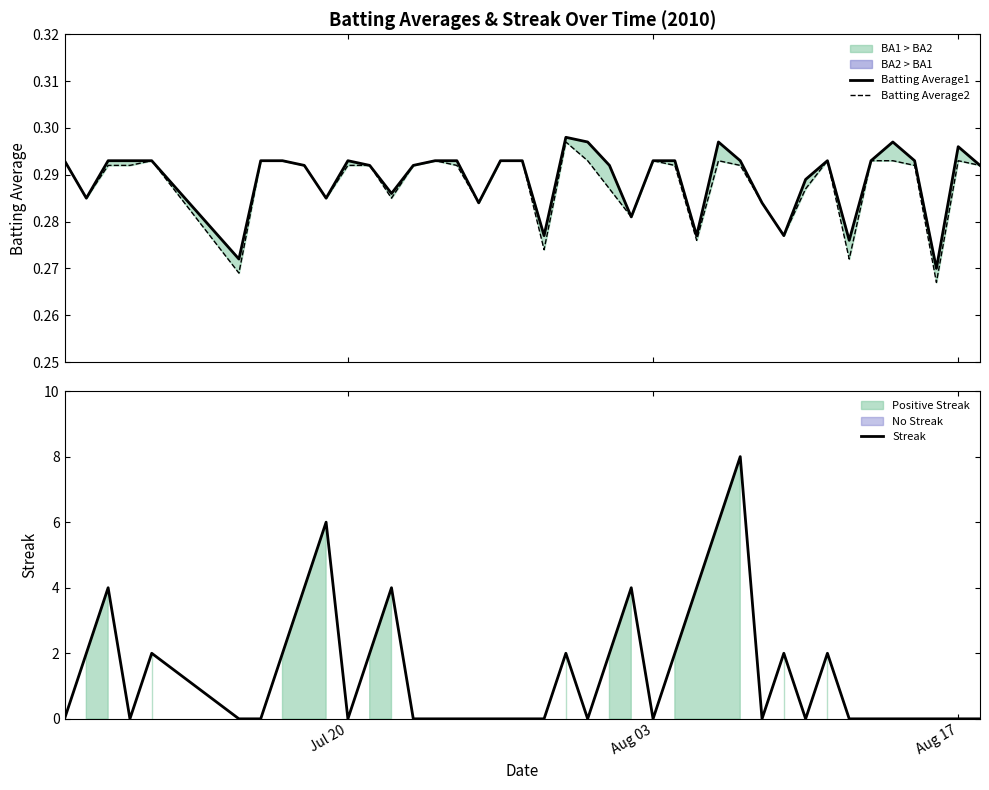

How many Batting Average1 values are between 0 and 1?

40